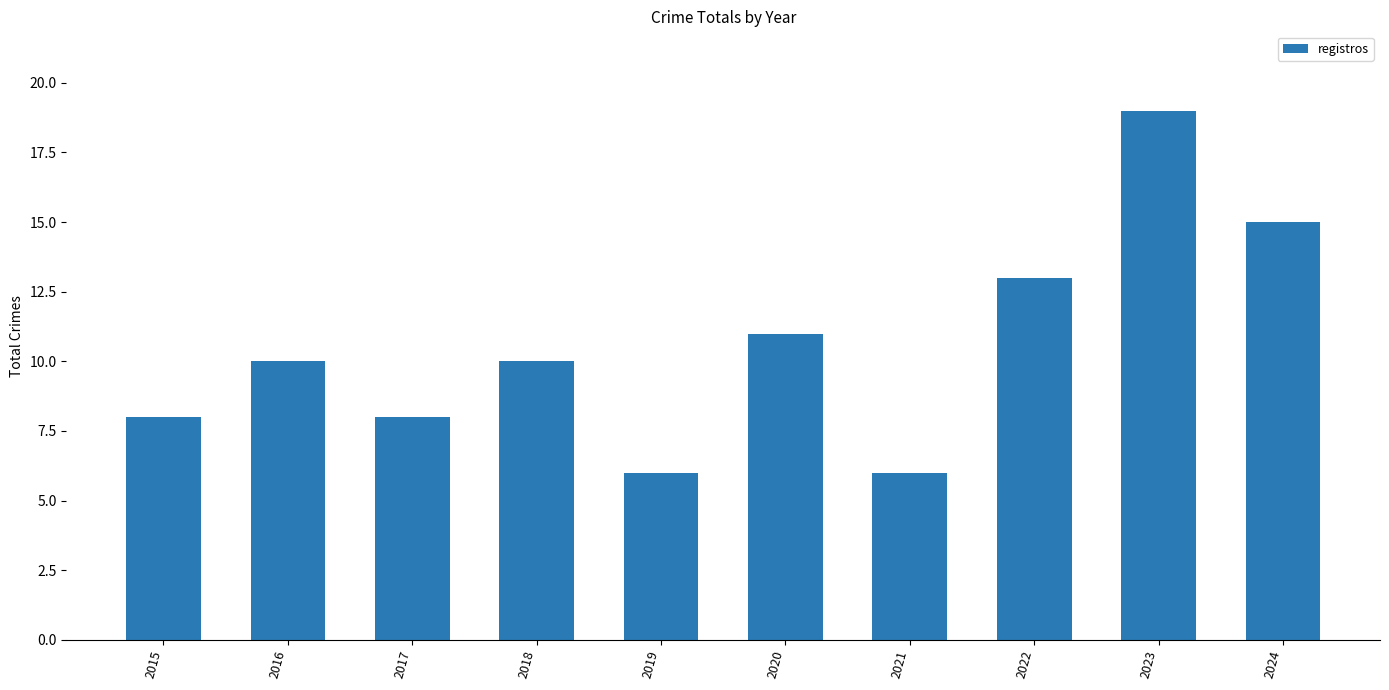

How many bars are there in total?

10